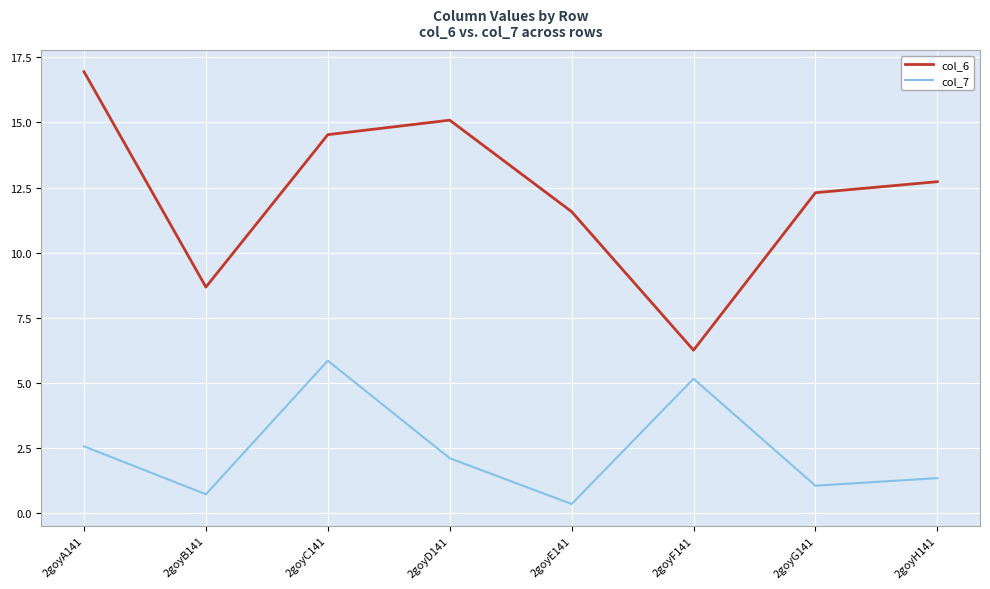

The value of col_6 at 2goyF141 is 6.2. True or false?

True